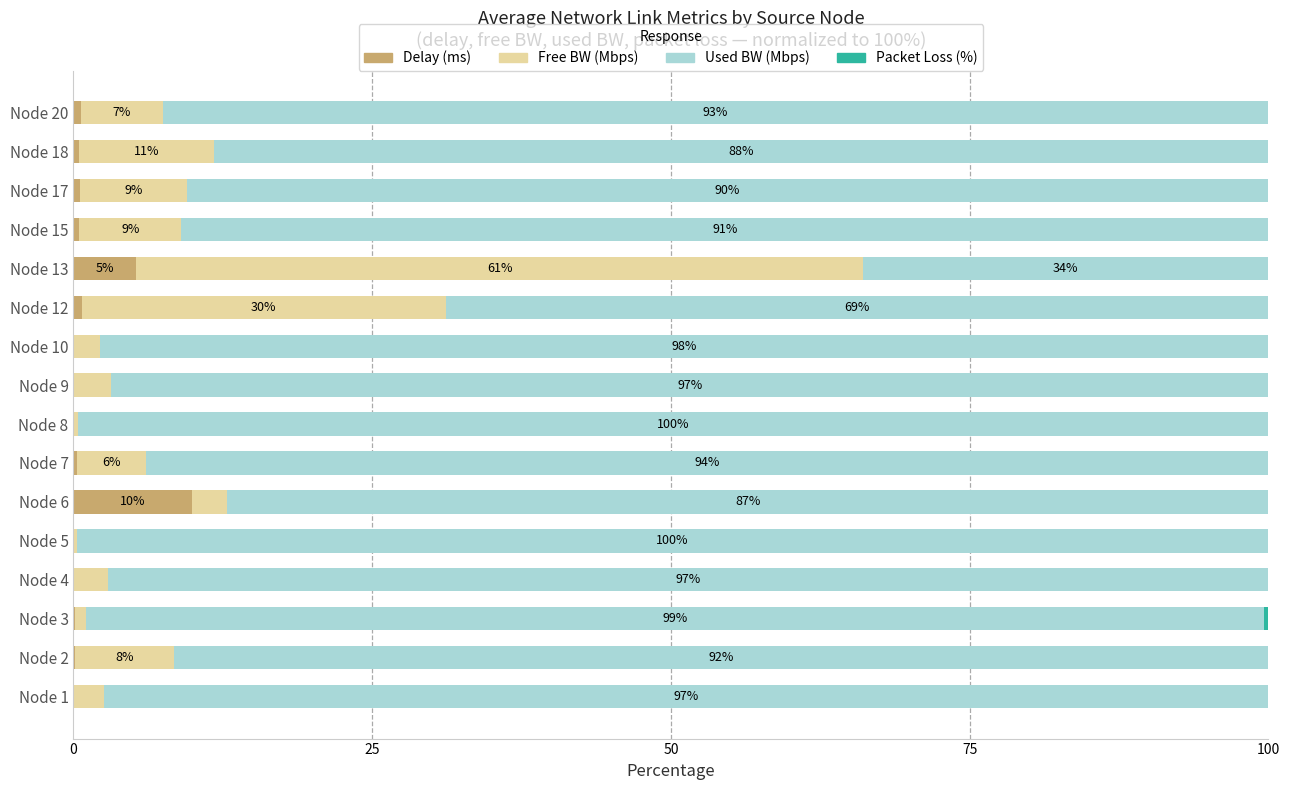

What is the sum of all Delay (ms) values?

18.7